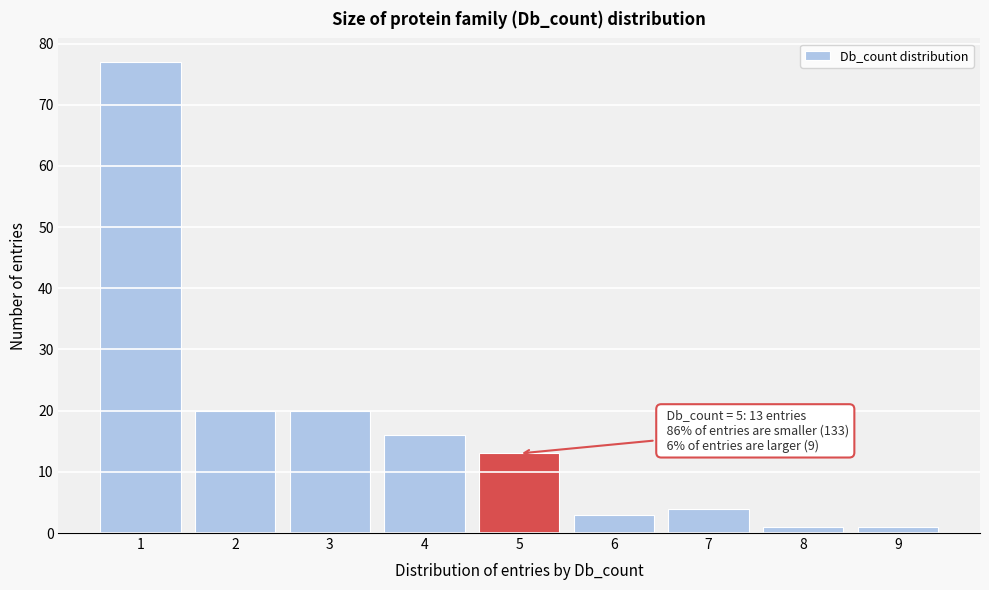

Reading left to right, transcribe all the data shown in this chart.

77	20	20	16	13	3	4	1	1